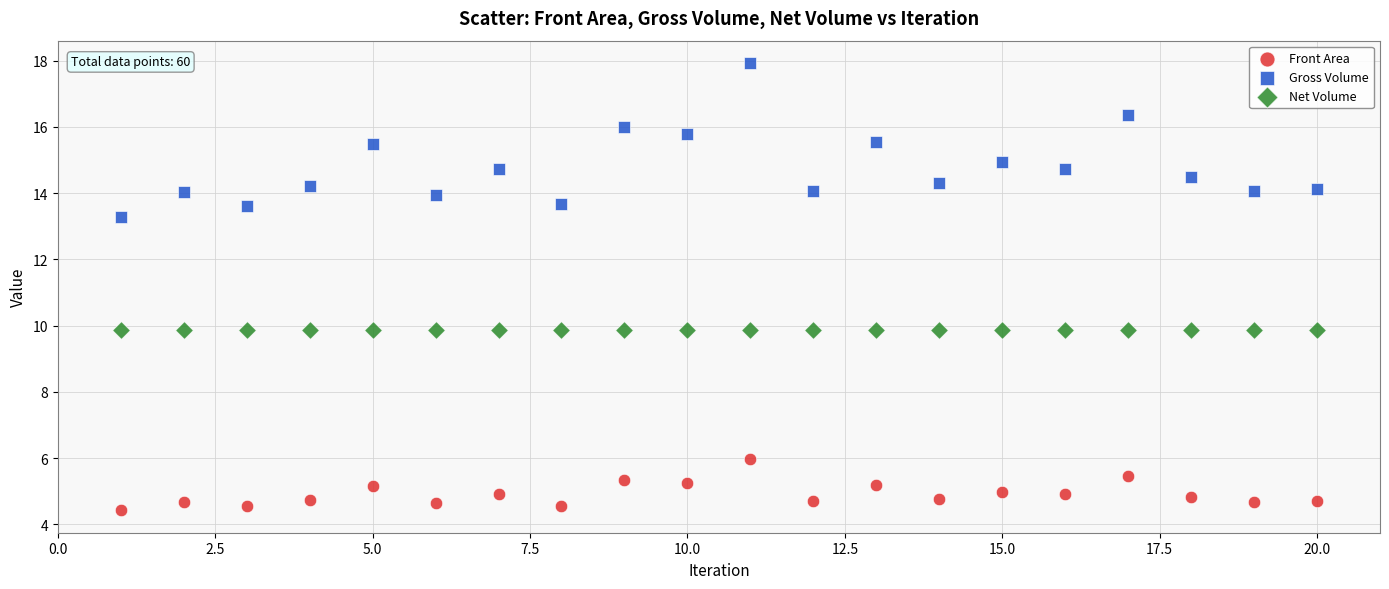

Across all data points, what is the range of Y values (max minus min)?

13.5